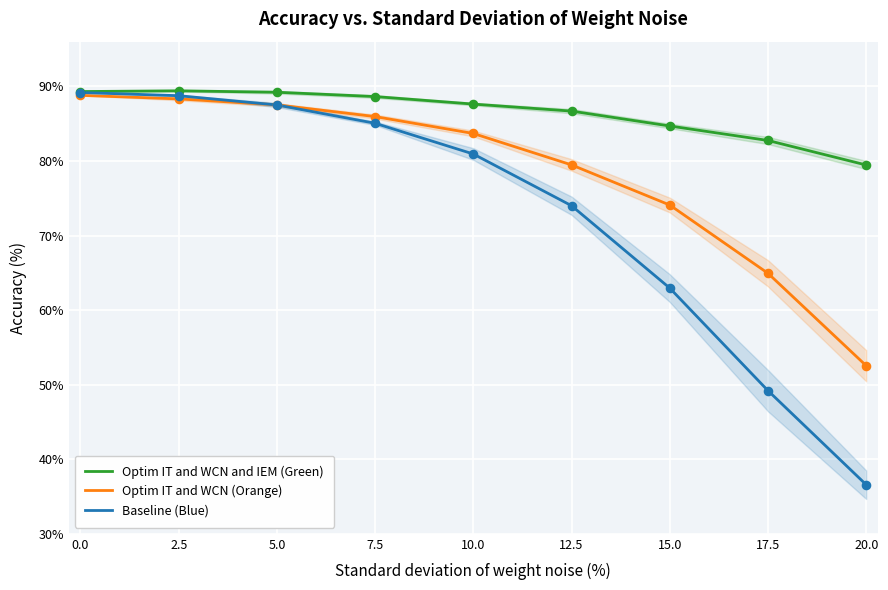

Is the value of Optim IT and WCN (Orange) at 10.0 greater than the value of Baseline (Blue) at 17.5?

Yes